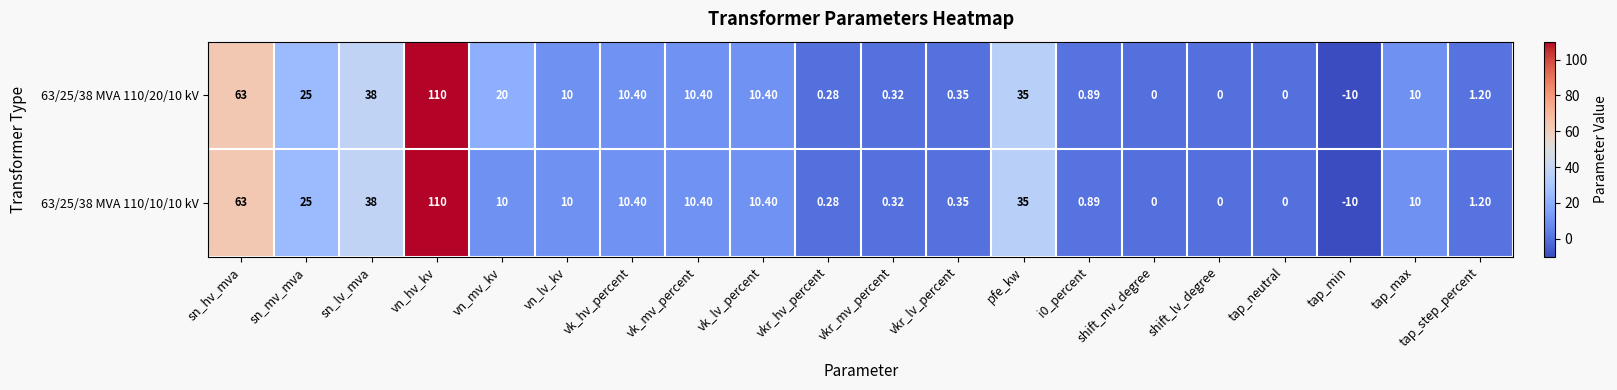

At which category is the sum across all series the highest?

vn_hv_kv